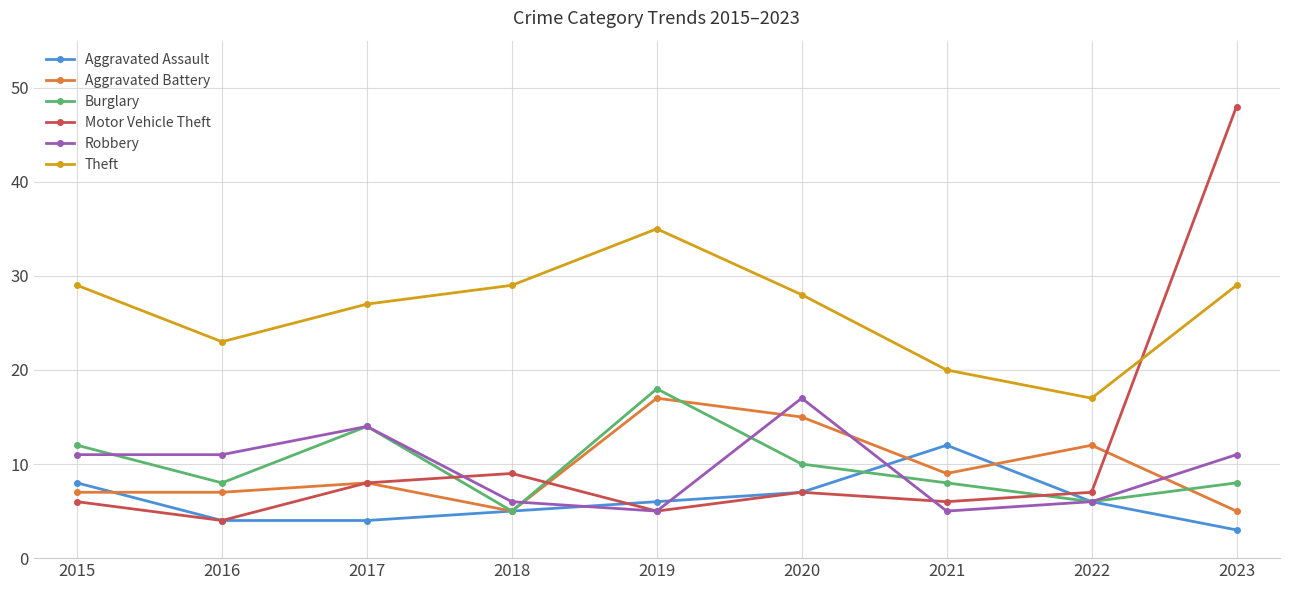

What are all the series names shown in the legend?

Aggravated Assault, Aggravated Battery, Burglary, Motor Vehicle Theft, Robbery, Theft